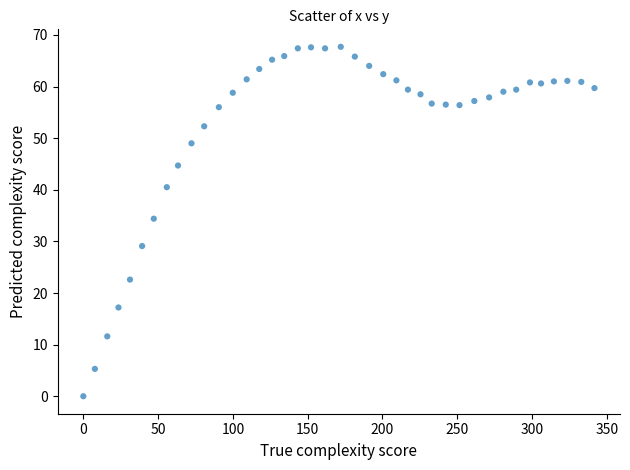

What Y value in the scatter plot is closest to 33?

34.4